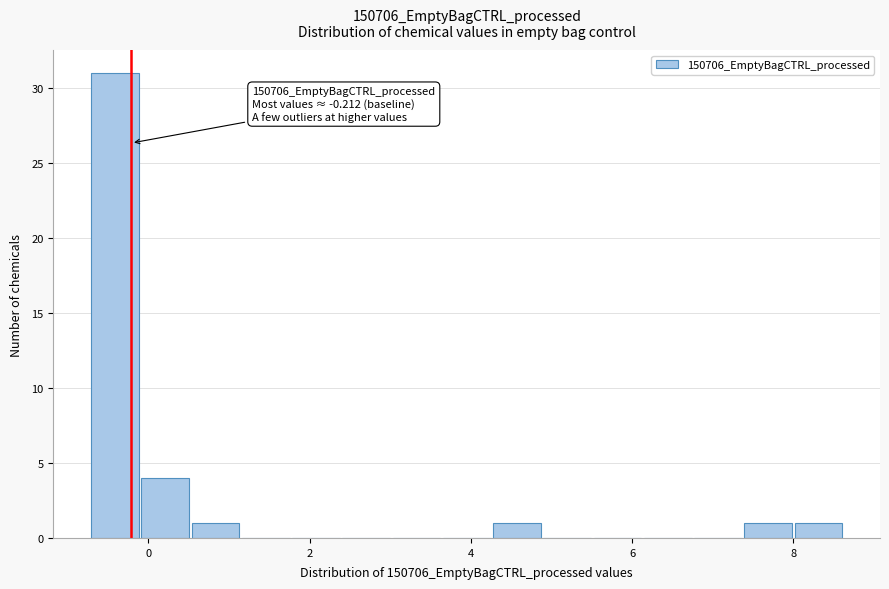

Read against the x-axis, roughly where is the centre of the tallest bar?

-0.4